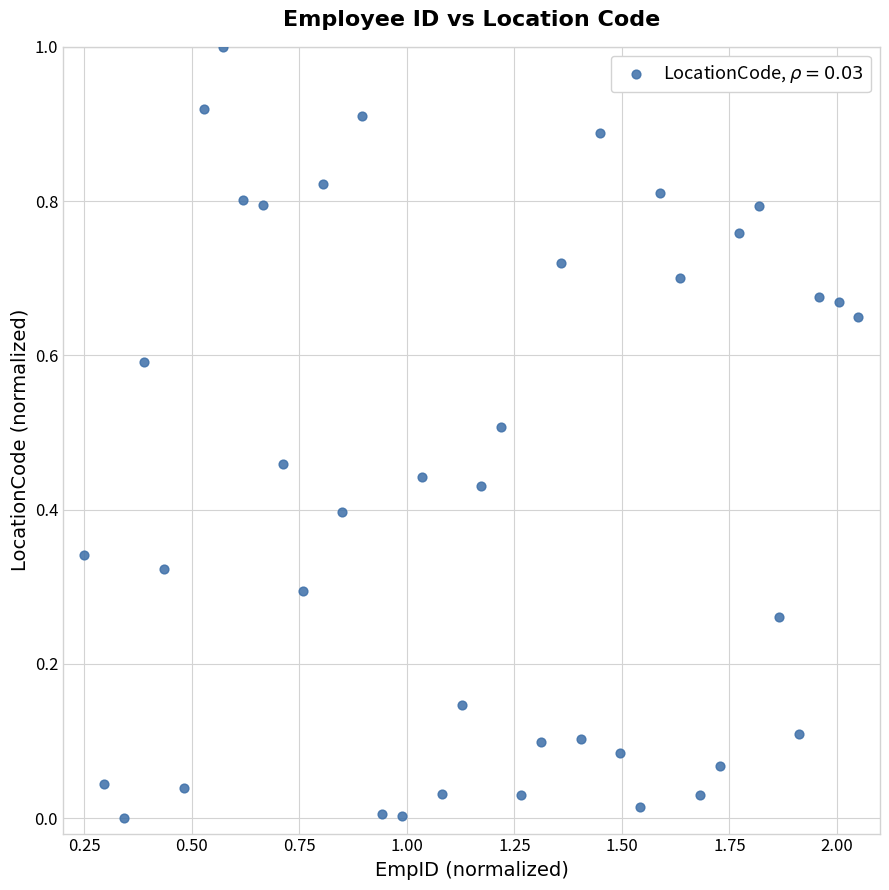

What is the range of X values (max minus min)?

1.8